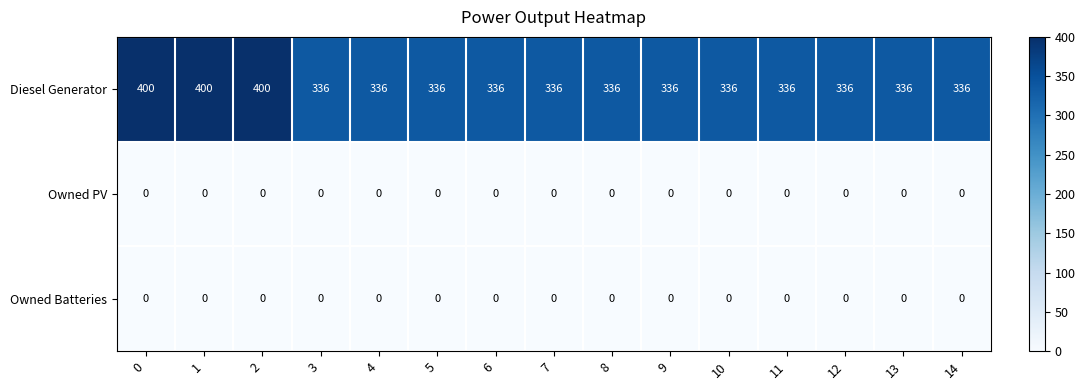

True or false: Owned Batteries has a value of 0 at 5.

True